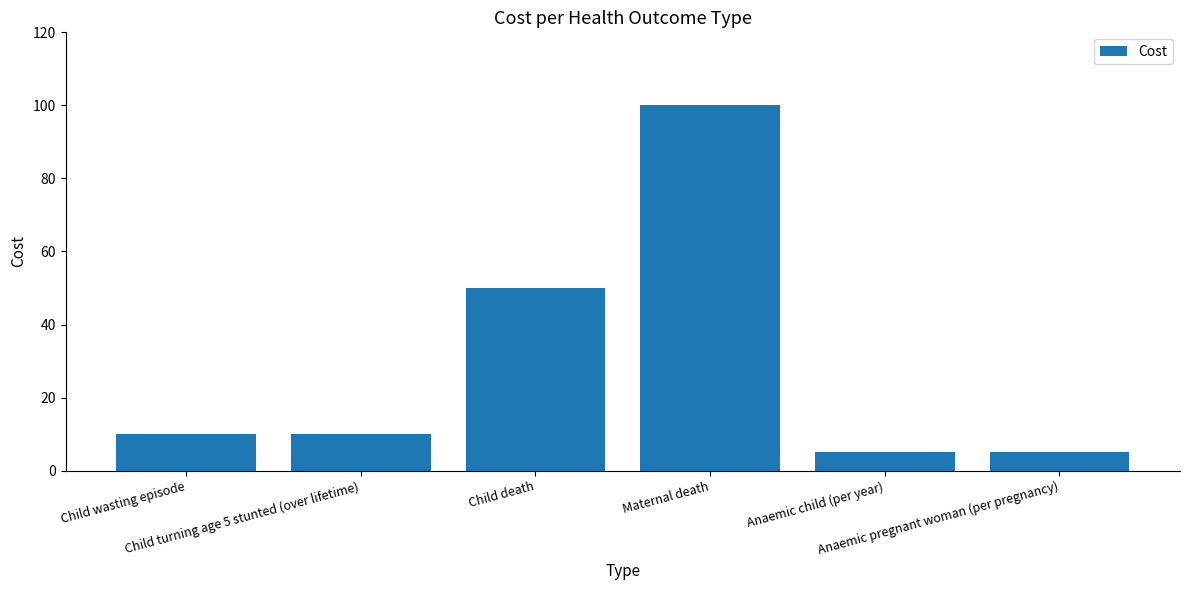

Is it true that the value at Maternal death is 100?

True